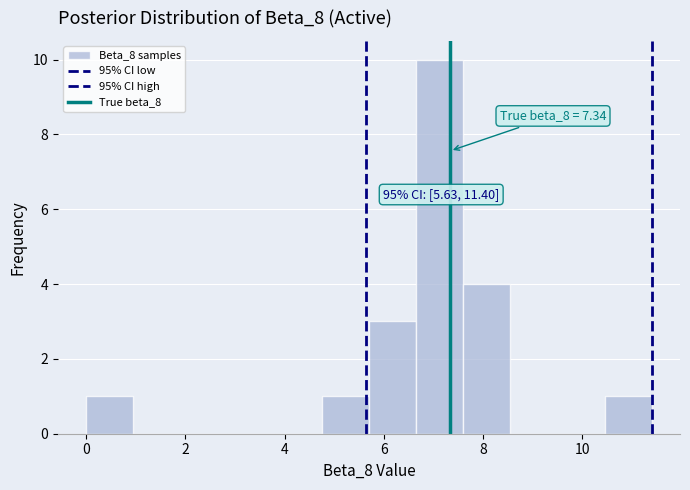

Over which range of the x-axis is the bar tallest?

6.6 to 7.6